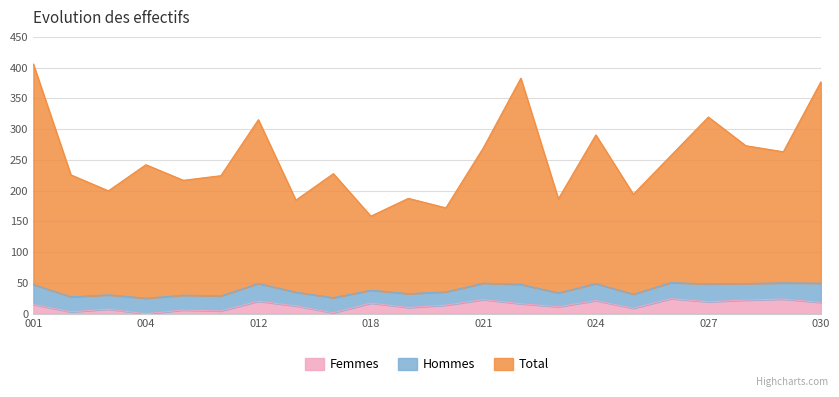

What is the highest value of the Femmes series?

24.7